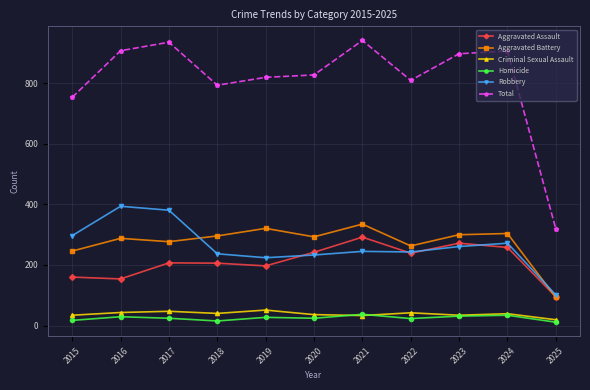

How many distinct data groups are displayed?

6